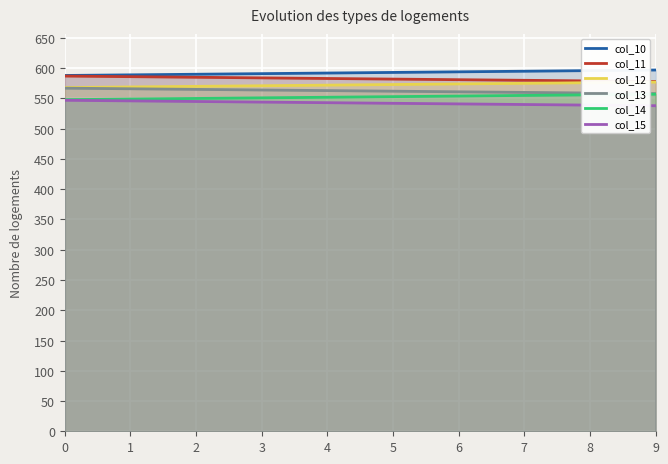

Rank the series at 6 from highest to lowest value.

col_10, col_11, col_12, col_13, col_14, col_15